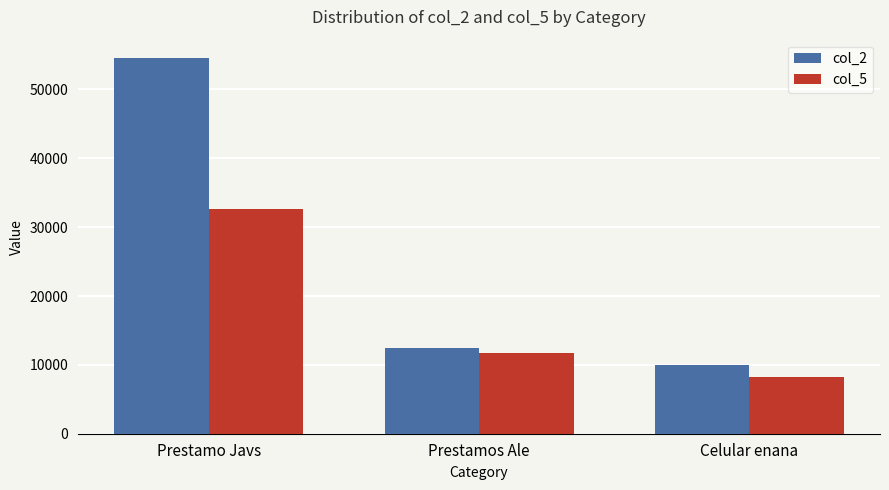

What is the label of the 3rd bar from the right?

Prestamo Javs